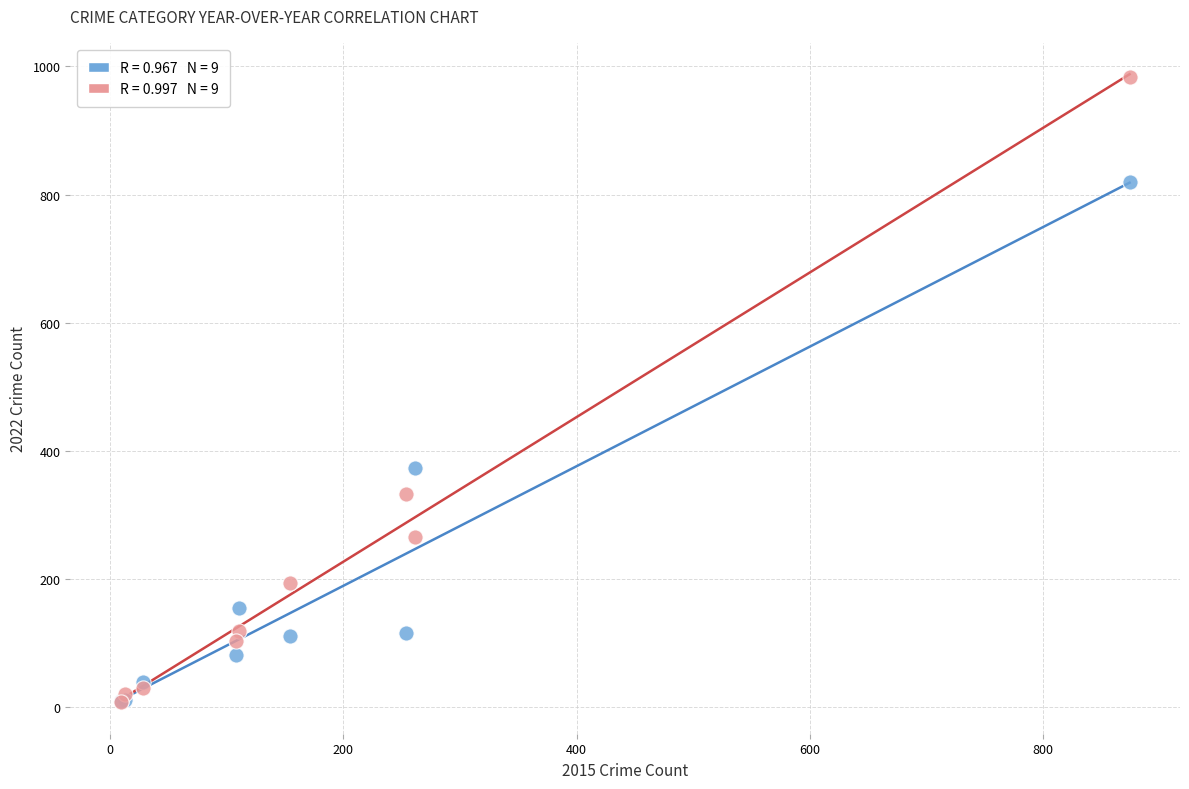

Across all series, what Y value is closest to 495?

373